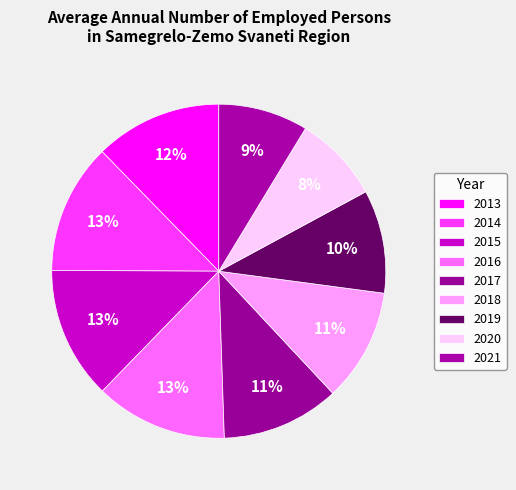

What is the total percentage of 2020 and 2013?

20.7%